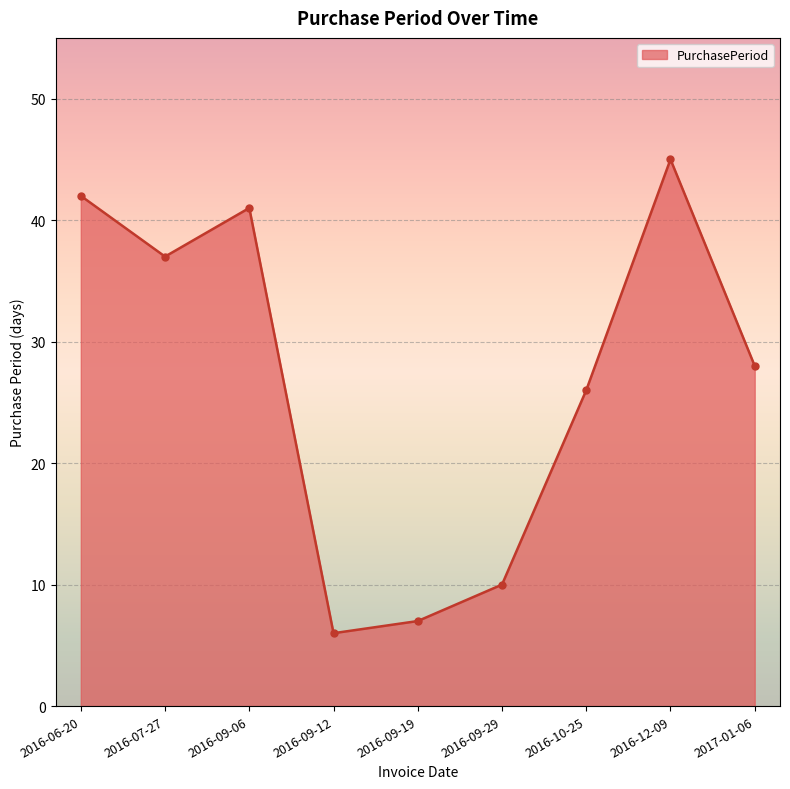

What is the greatest value displayed?

45